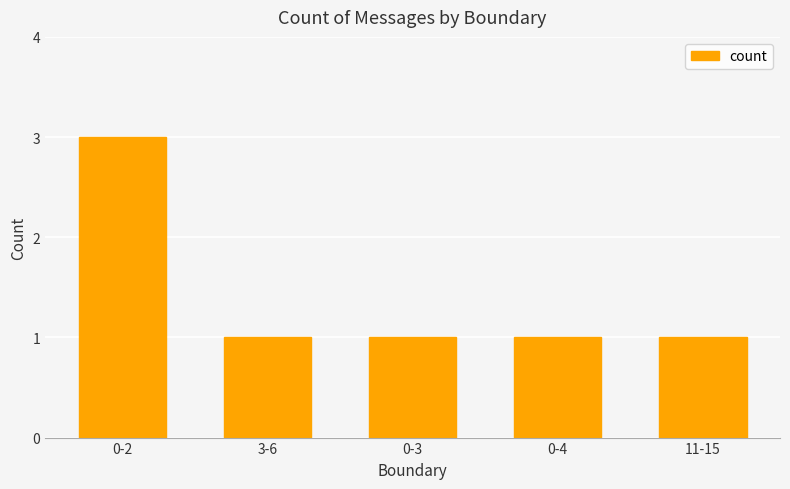

What is the average value?

1